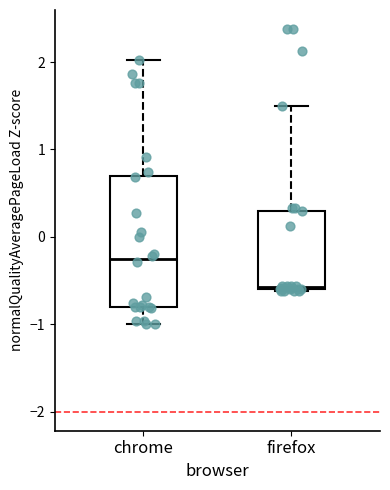

Reading left to right, transcribe this box plot: for each box, give where its median line is, the range the box spans, and where its two whiskers end, as read against the y-axis. The values are not printed on the chart, so give them approximately, as read against the axis.

chrome: median -0.3, box -0.8 to 0.7, whiskers -1.0 to 2.0
firefox: median -0.6, box -0.6 to 0.3, whiskers -0.6 to 1.5